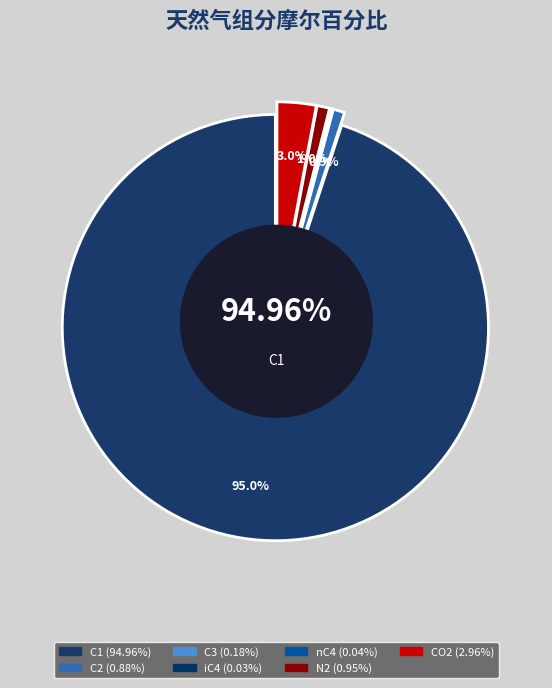

Combined, do C6 and iC5 account for over 50%?

No